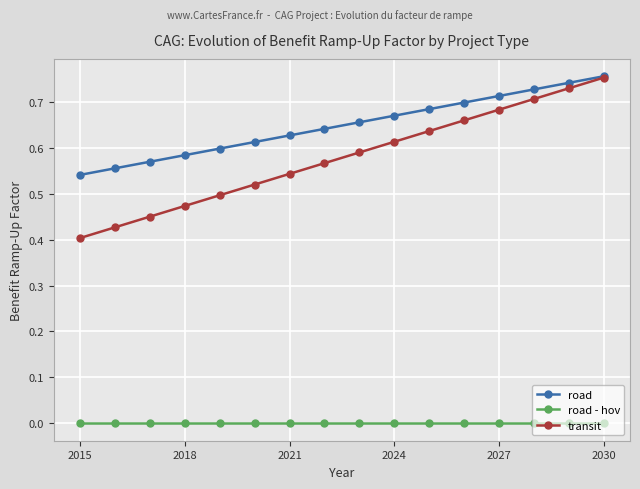

Which series has the largest total across all categories?

road